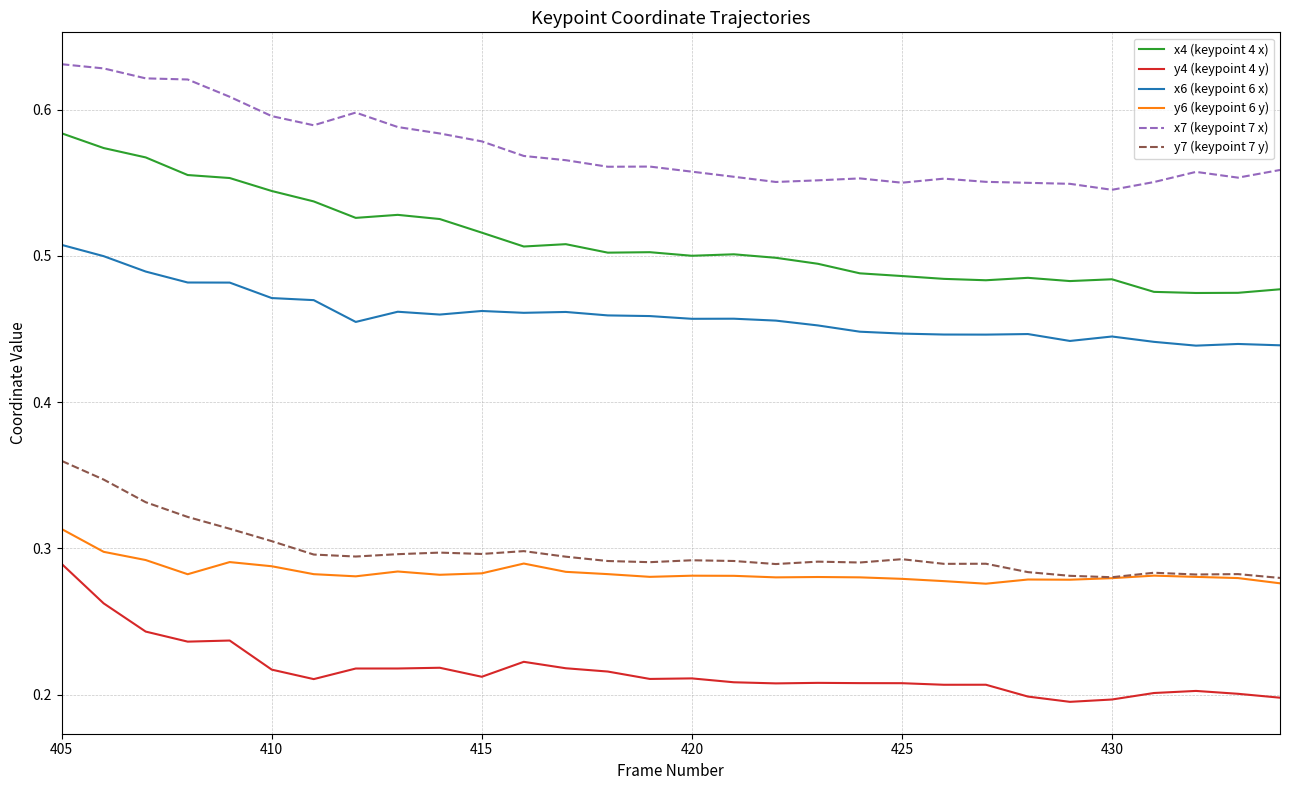

Which series has the largest total across all categories?

x7 (keypoint 7 x)